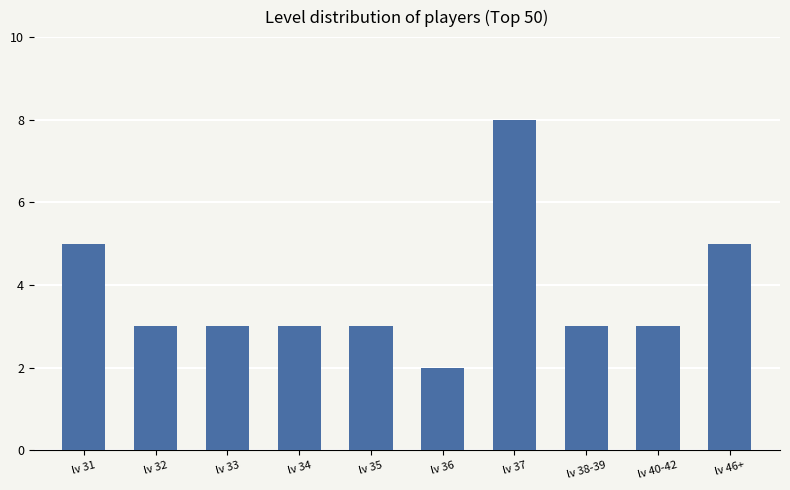

Read the value at lv 32.

3